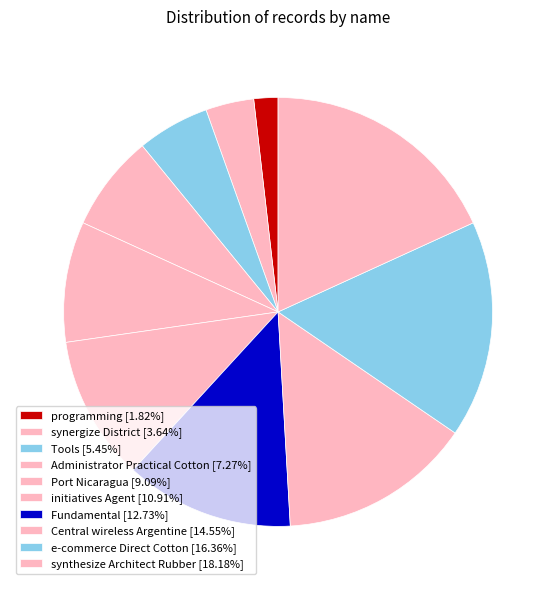

How many segments does this pie chart have?

10